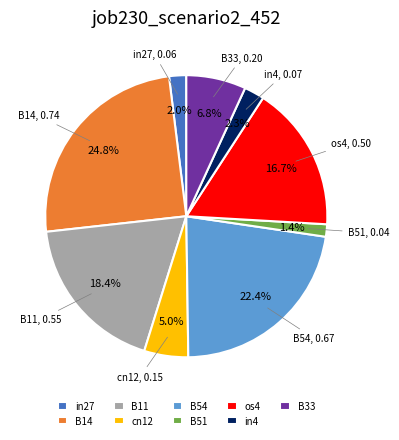

How much of the chart is everything except B14?

75.2%